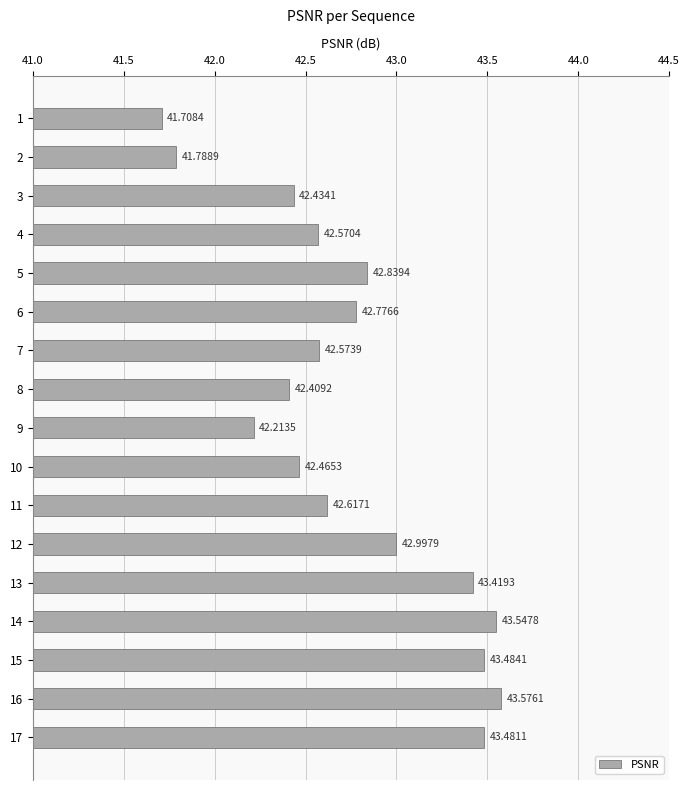

List the labels in order of value, smallest first.

1, 2, 9, 8, 3, 10, 4, 7, 11, 6, 5, 12, 13, 17, 15, 14, 16